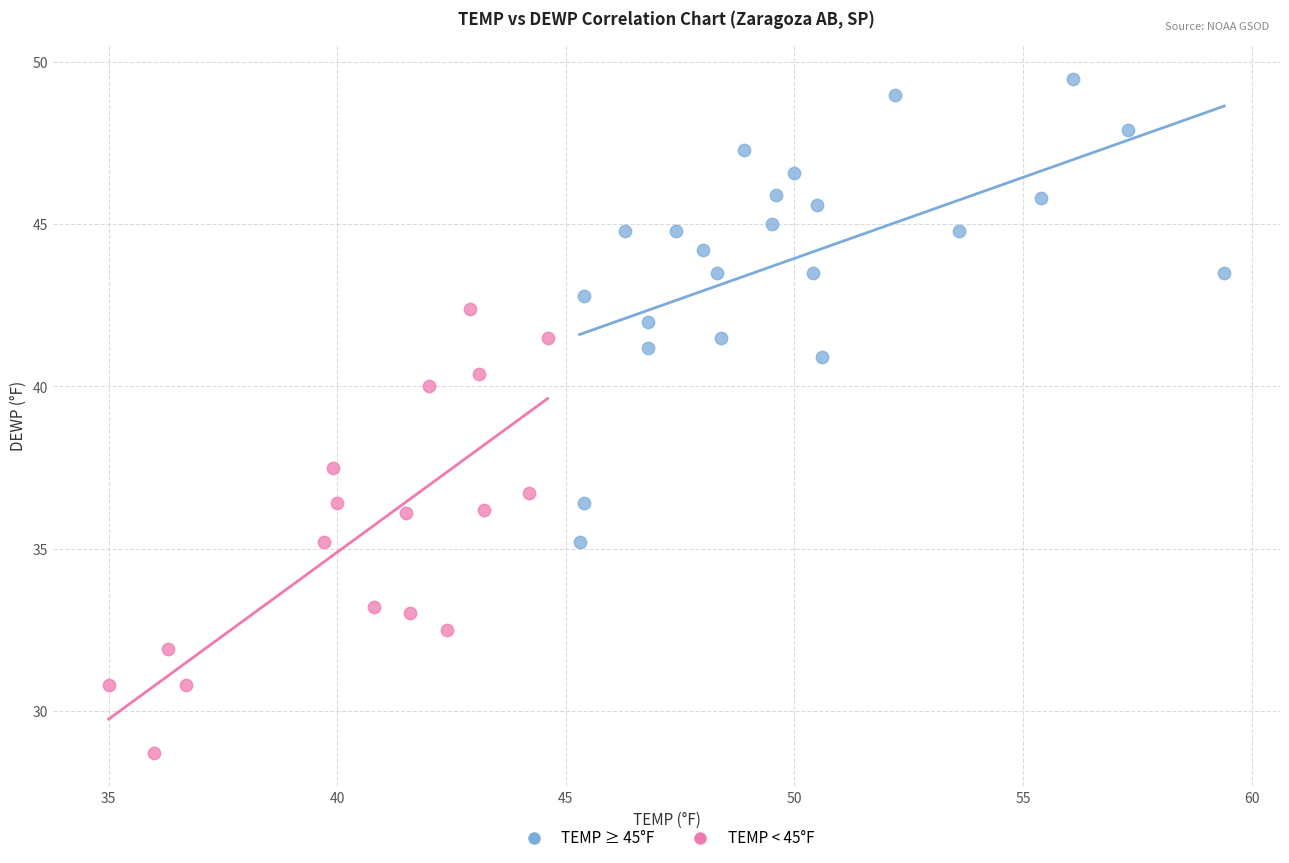

Which series contains the highest Y value?

TEMP ≥ 45°F